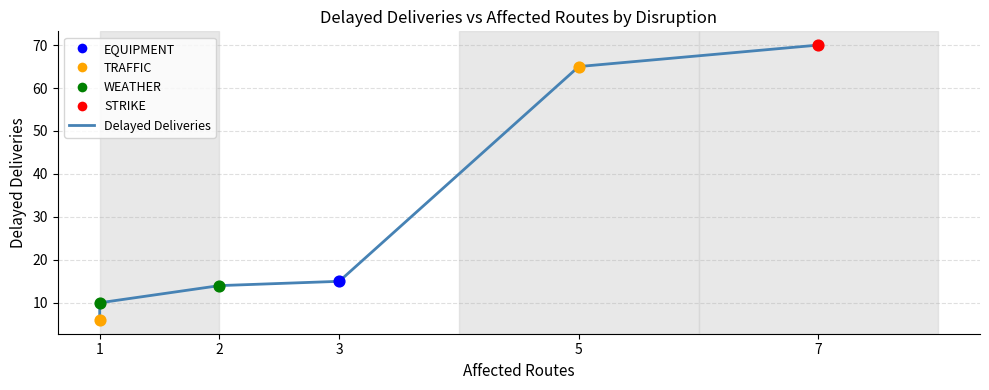

Between 2 and 7, which is larger?

7